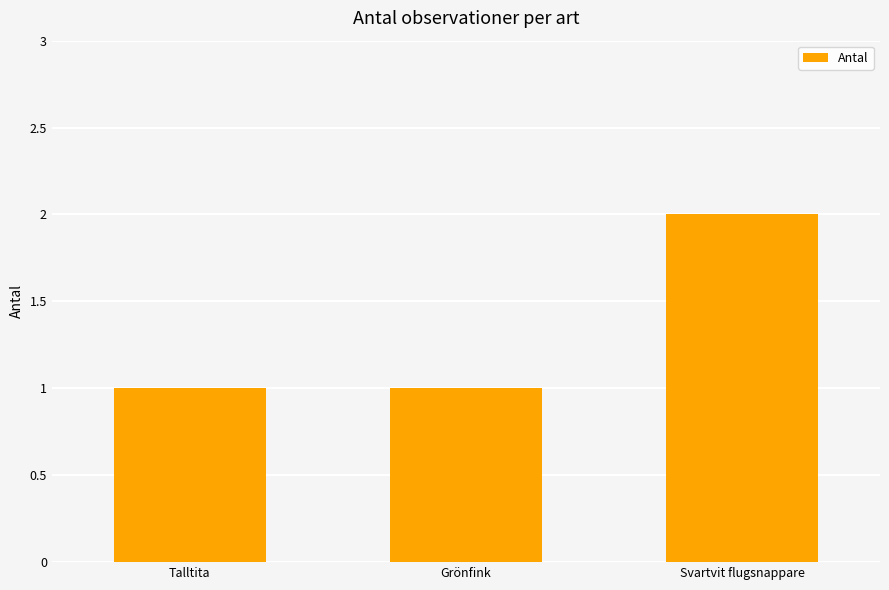

Reading right to left, transcribe all the data shown in this chart.

2	1	1